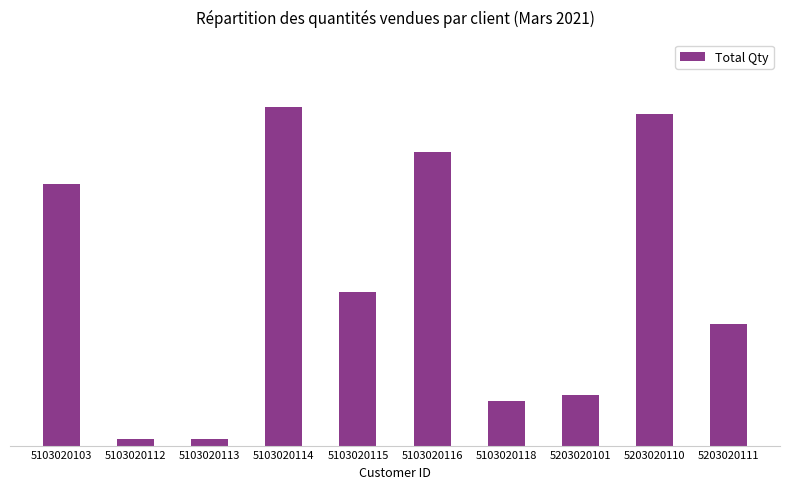

Where does the data first go above 240?

5103020103